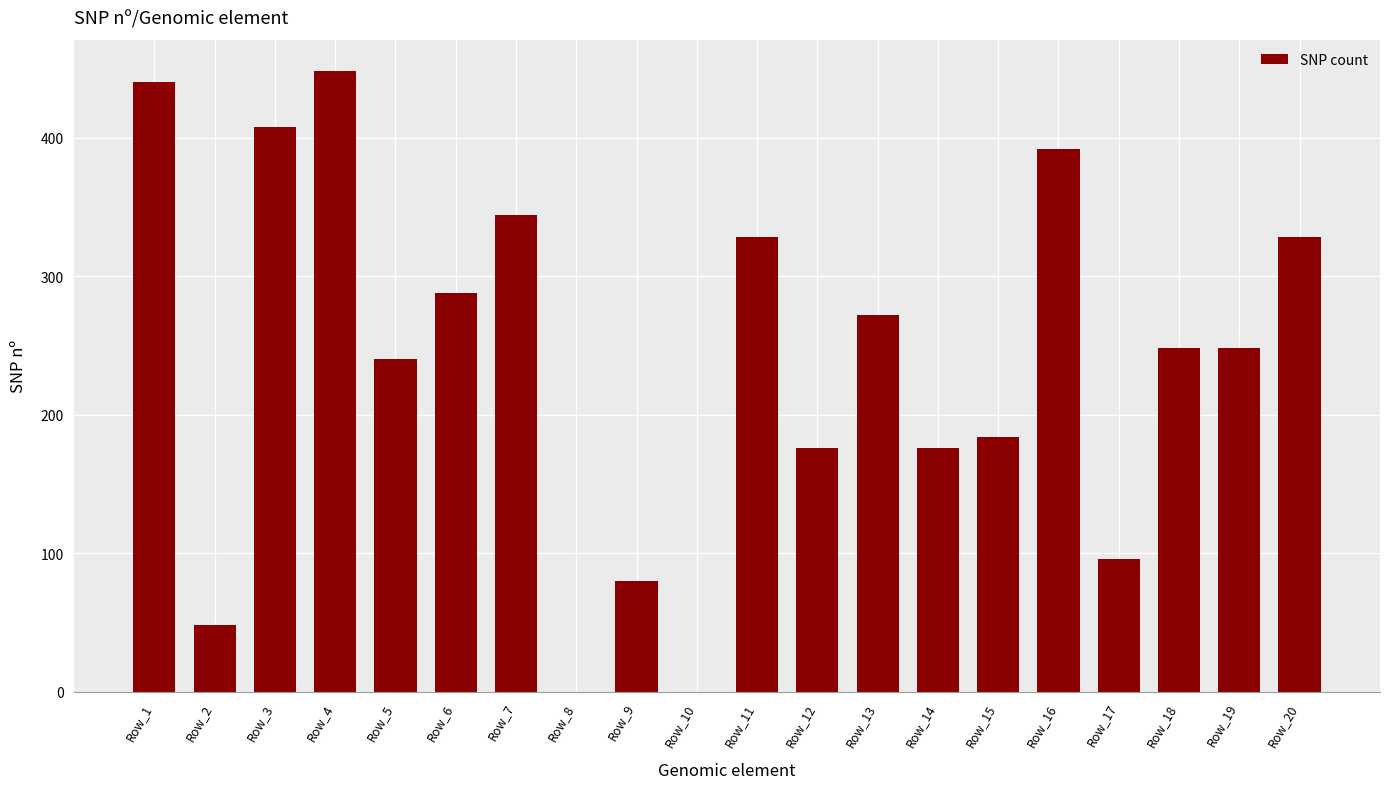

How many categories are shown in the chart?

20